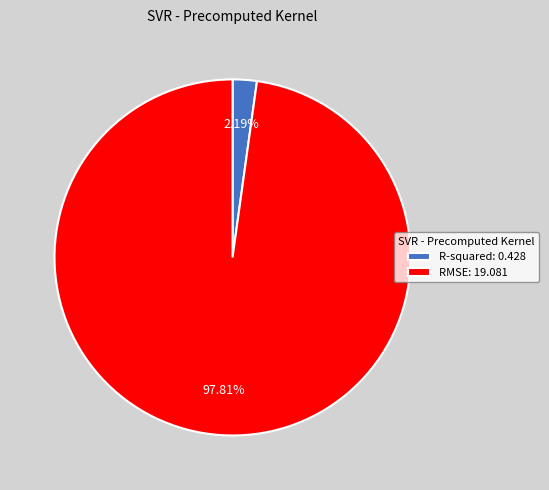

Is it true that R-squared is 2% of the pie?

True